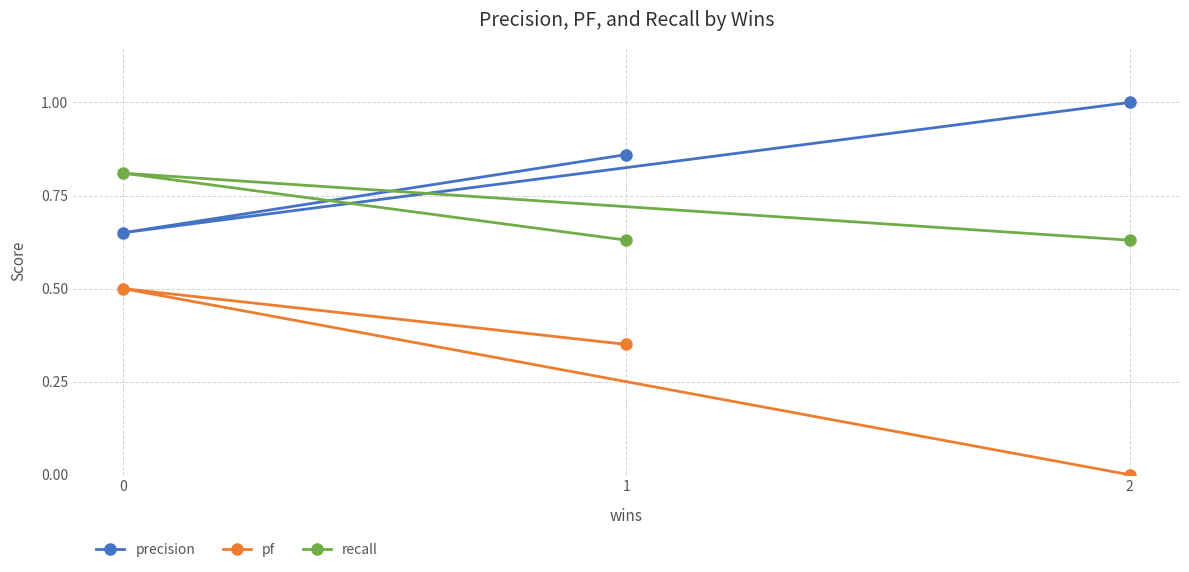

How many positive values does the pf series have?

2